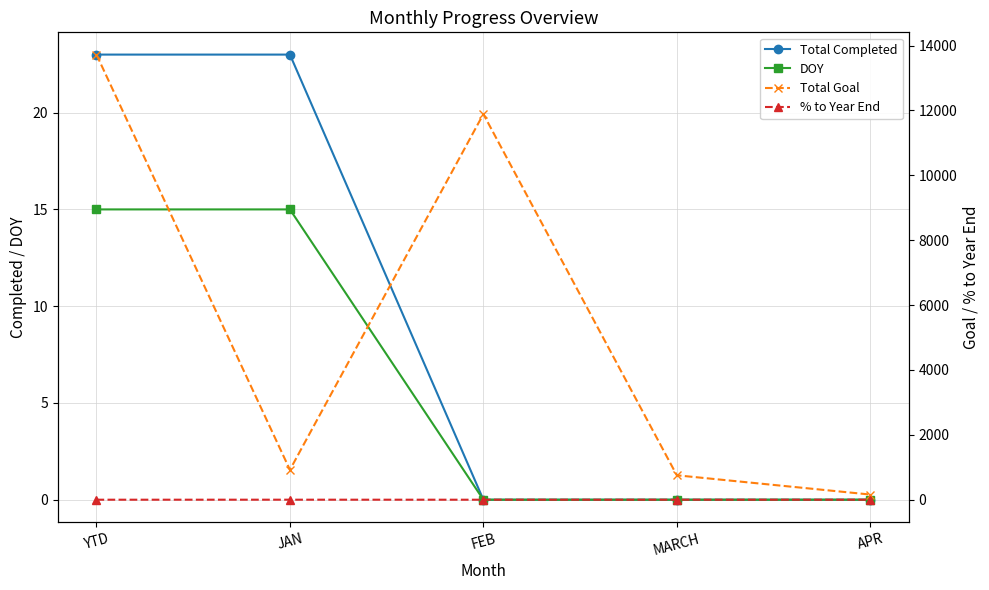

True or false: Total Goal has more than 2 interior local peaks.

False